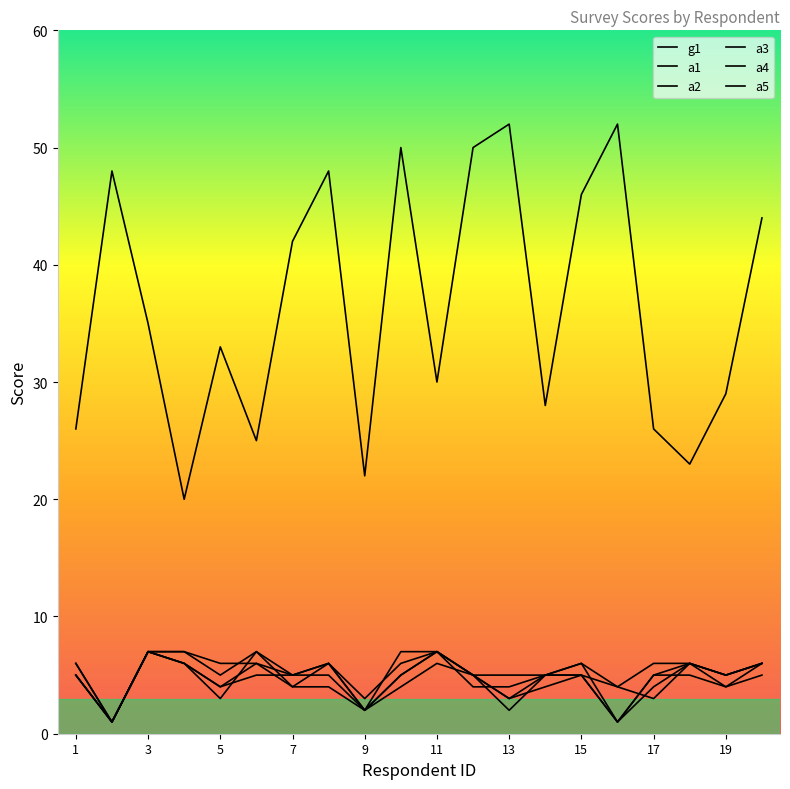

At which label is a5 closest to 4?

7